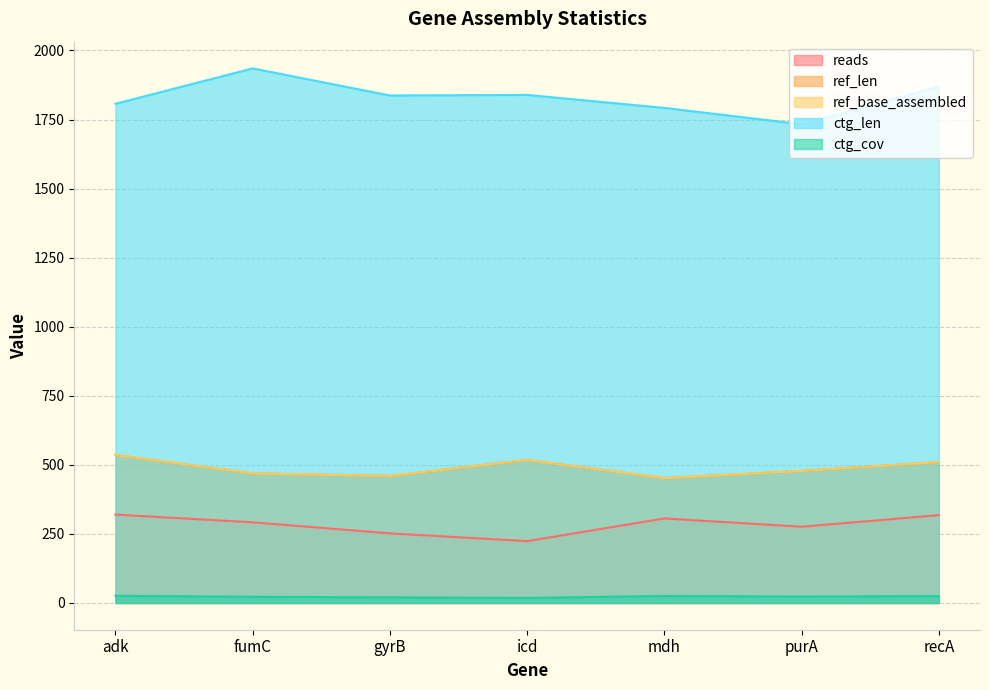

How many data points in ref_base_assembled are less than 478?

3